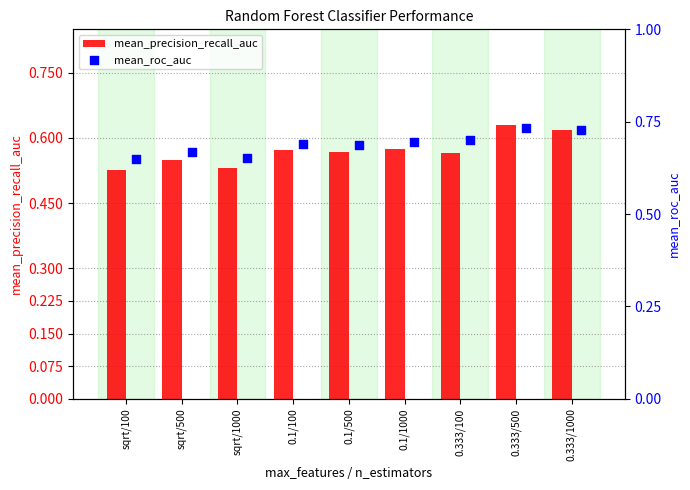

What is the sum of the mean_precision_recall_auc values at 0.1/100 and sqrt/100?

1.1